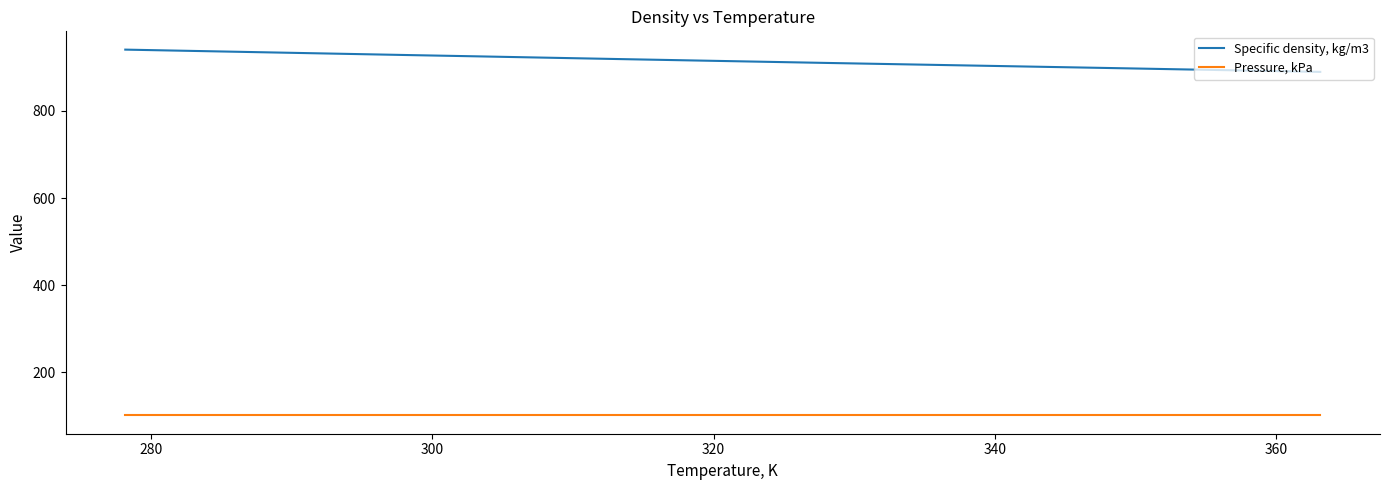

Does the chart display data point markers on the line(s)?

No